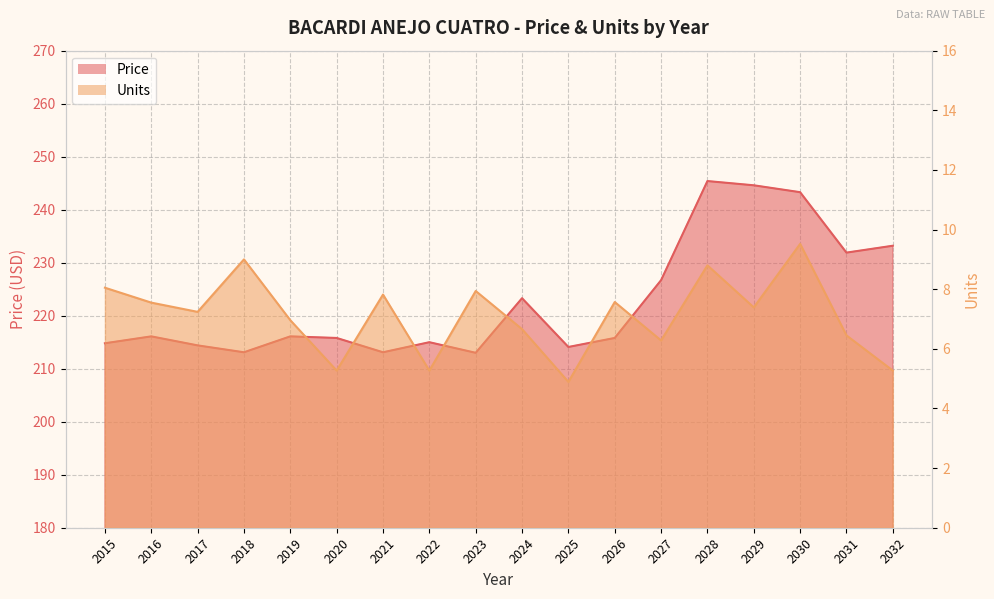

Rank the series by their maximum value, from highest to lowest.

Price, Units